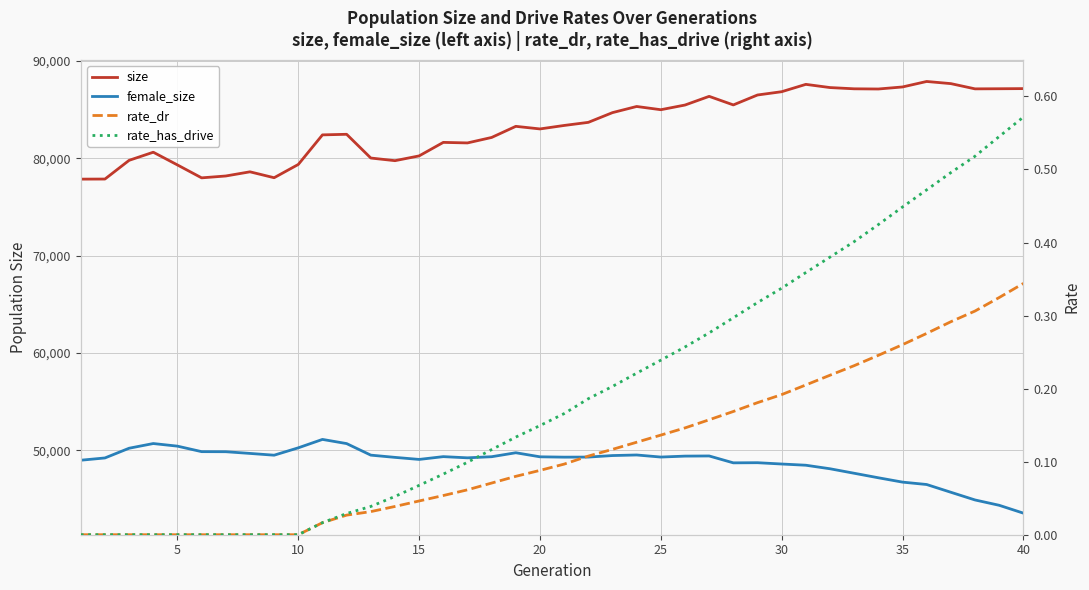

What is the difference between the second highest and minimum values in the female_size series?

7153.0